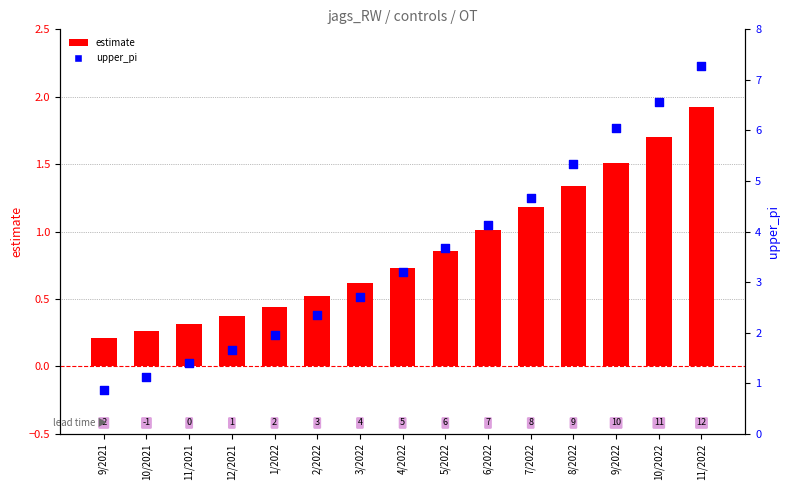

Which series reaches the maximum Y coordinate?

upper_pi